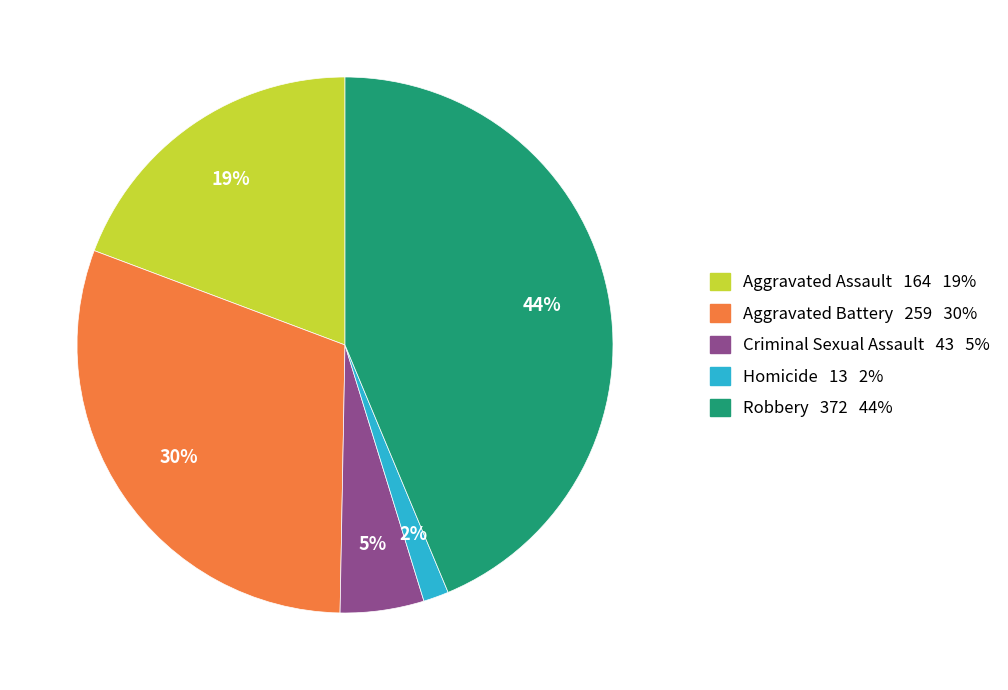

Combined, do Criminal Sexual Assault and Aggravated Assault account for over 50%?

No